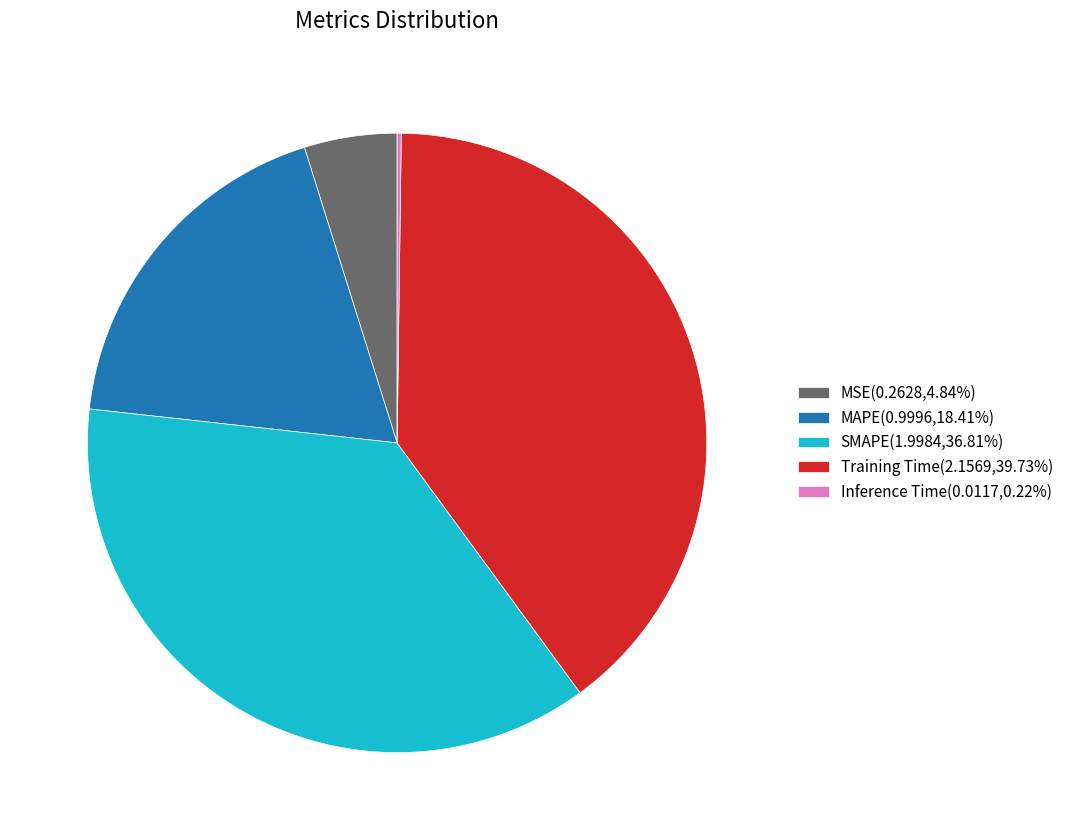

Between SMAPE and Training Time, which is larger?

Training Time